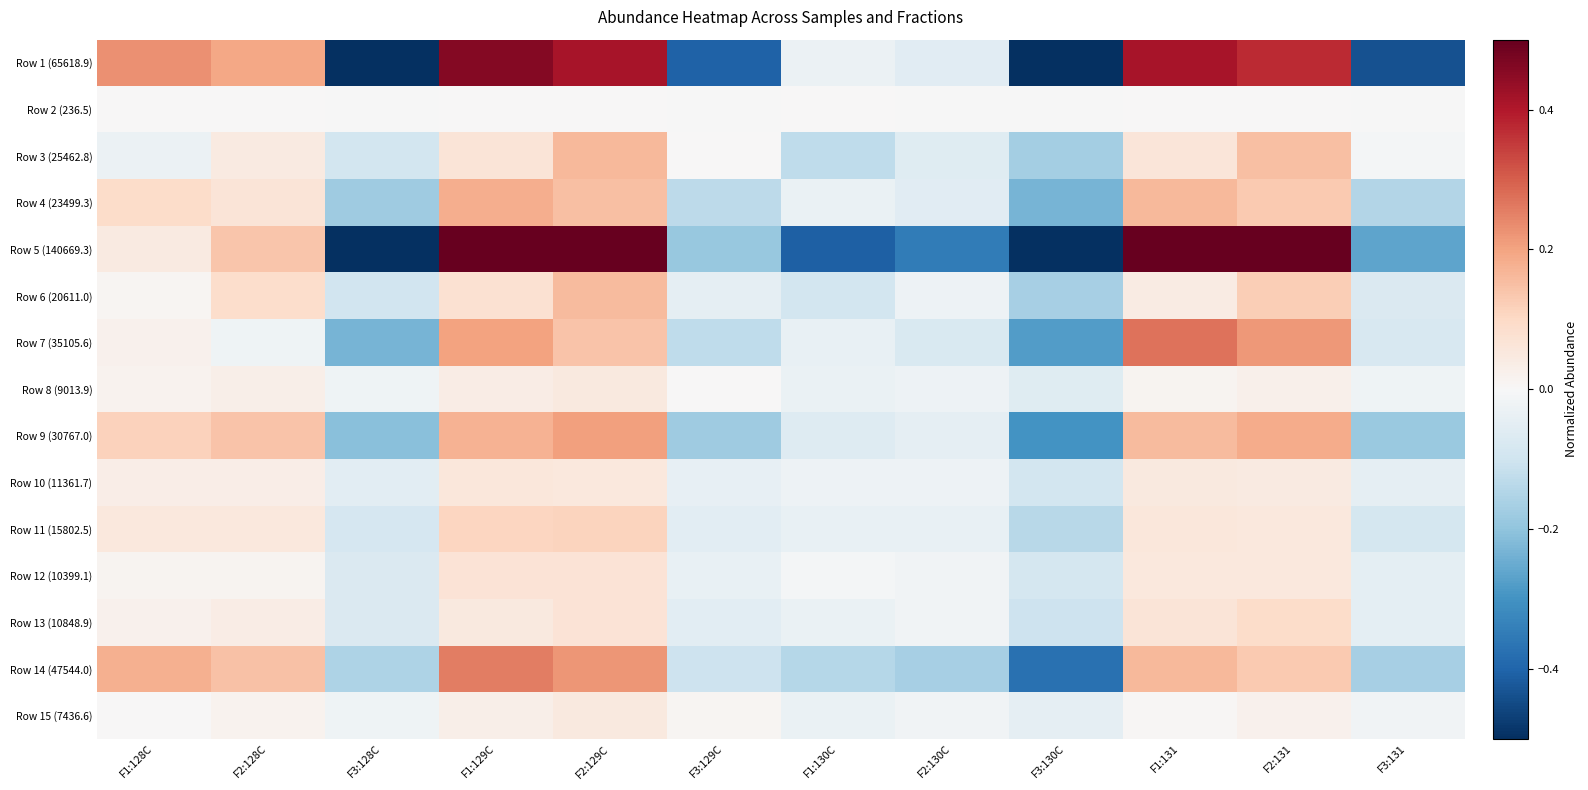

What is the total value across all series at F3:129C?

-1.3